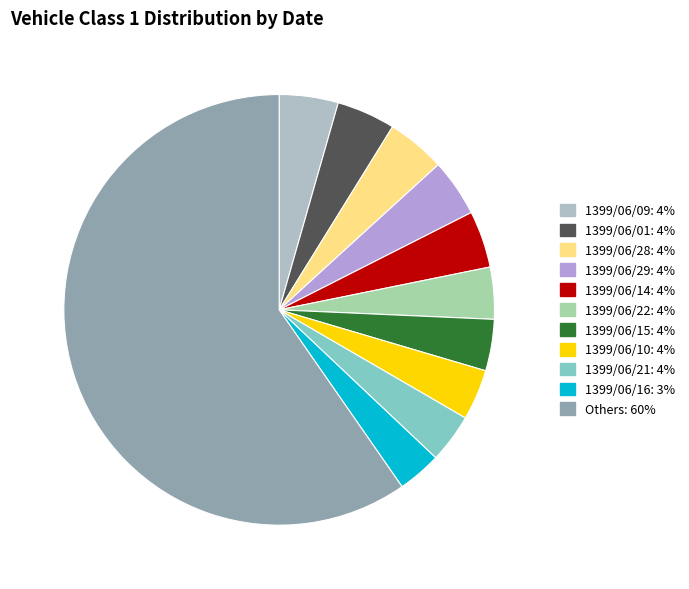

Is there any slice that represents more than half of the pie?

Yes